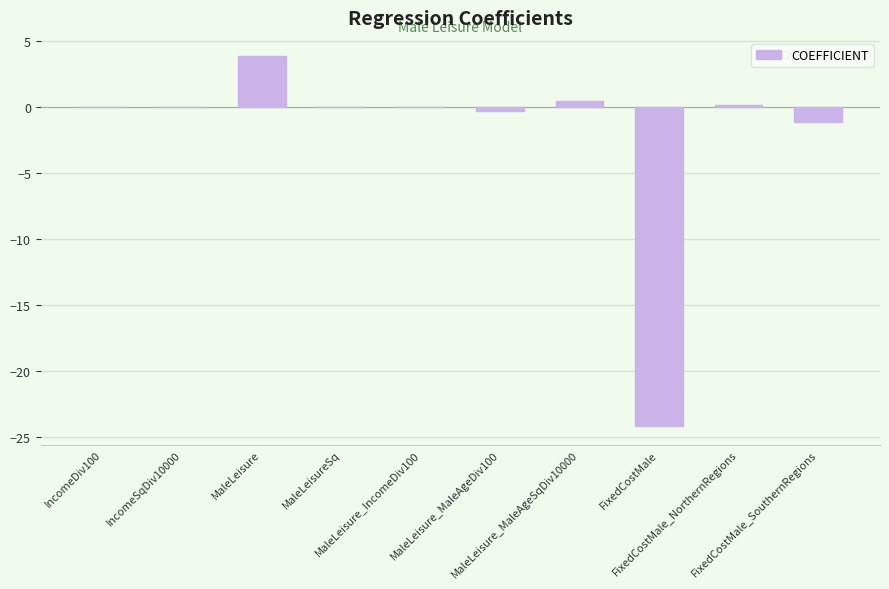

What is the greatest value displayed?

3.8